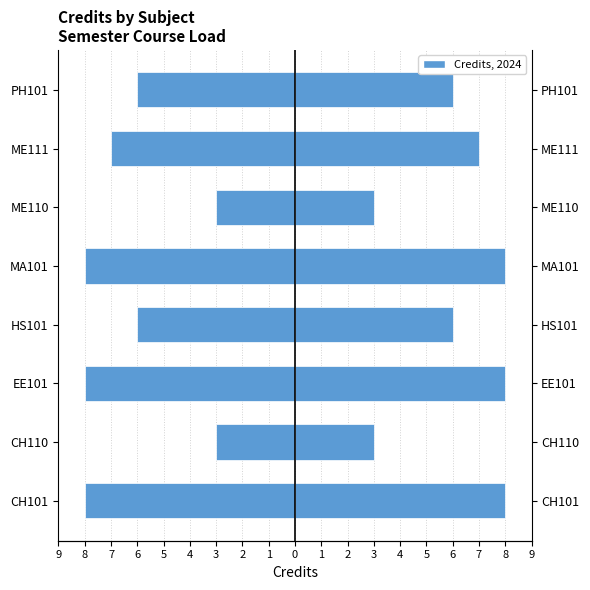

Count the number of categories in the chart.

8